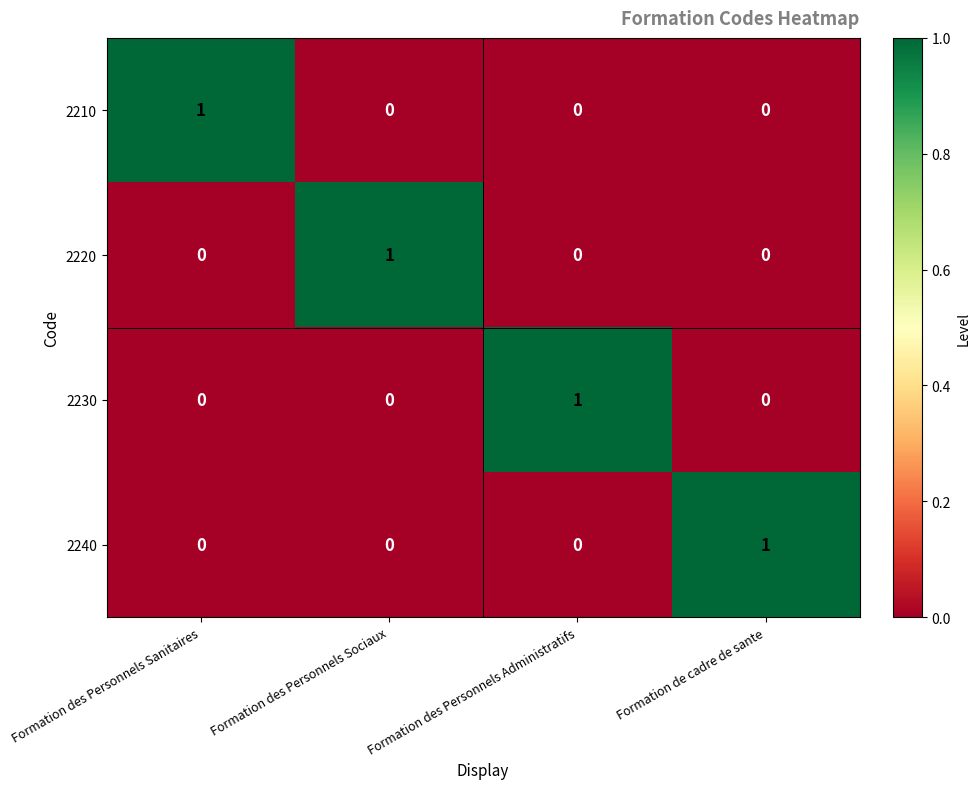

How many values in 2220 are above zero?

1